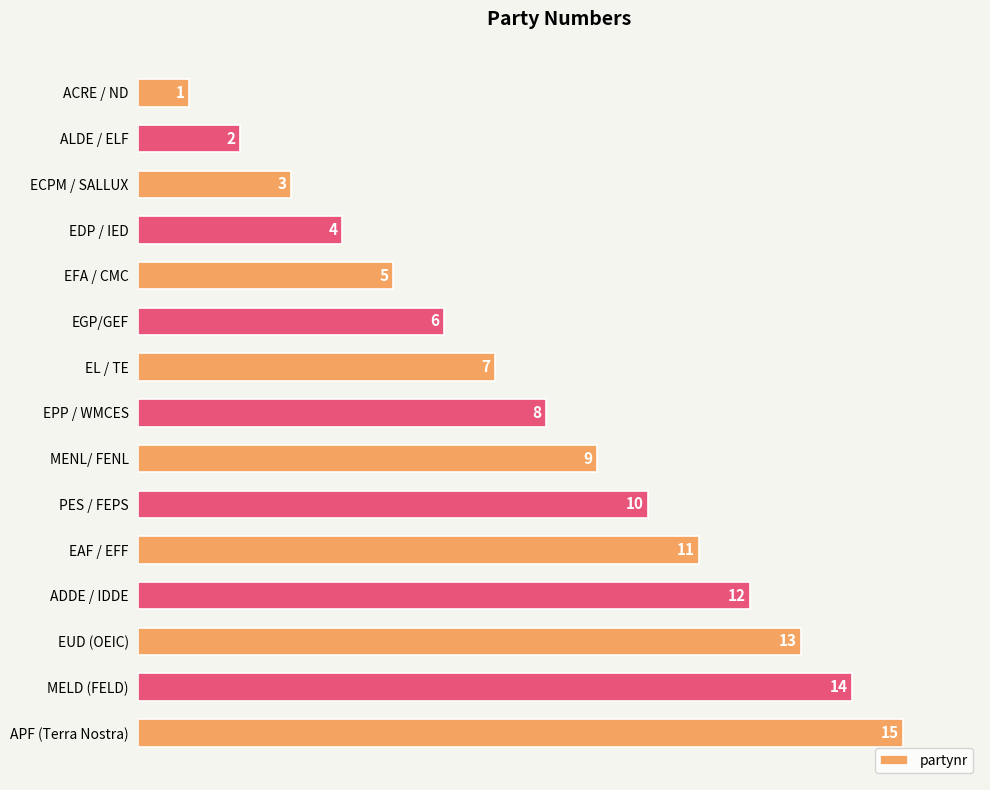

Rank the categories by value from lowest to highest.

ACRE / ND, ALDE / ELF, ECPM / SALLUX, EDP / IED, EFA / CMC, EGP/GEF, EL / TE, EPP / WMCES, MENL/ FENL, PES / FEPS, EAF / EFF, ADDE / IDDE, EUD (OEIC), MELD (FELD), APF (Terra Nostra)